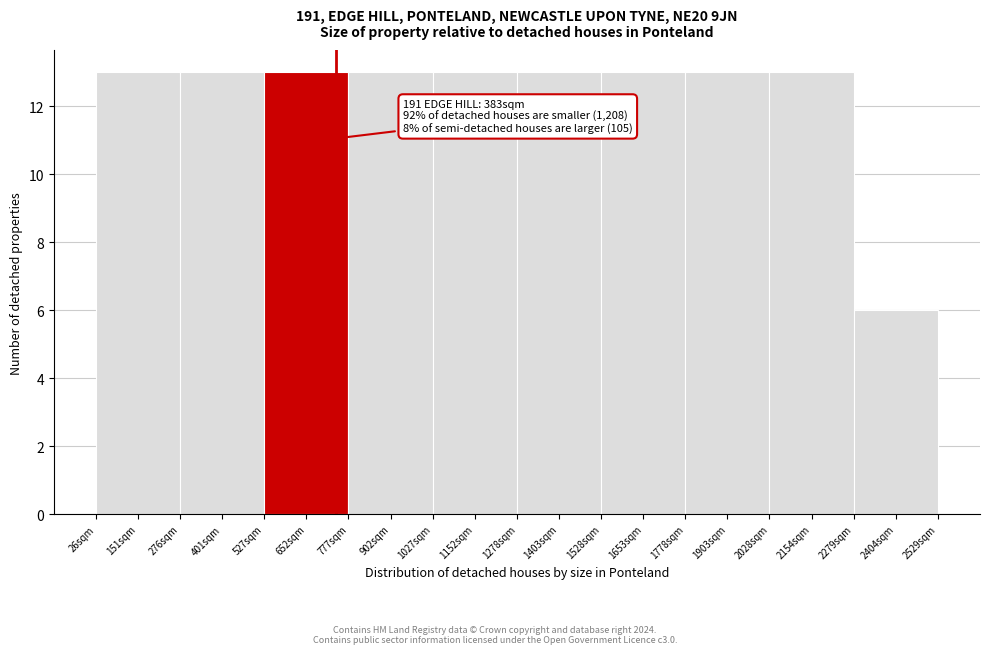

Reading left to right, list all the values displayed in this chart.

151sqm=13	401sqm=13	652sqm=13	902sqm=13	1152sqm=13	1403sqm=13	1653sqm=13	1903sqm=13	2154sqm=13	2404sqm=6